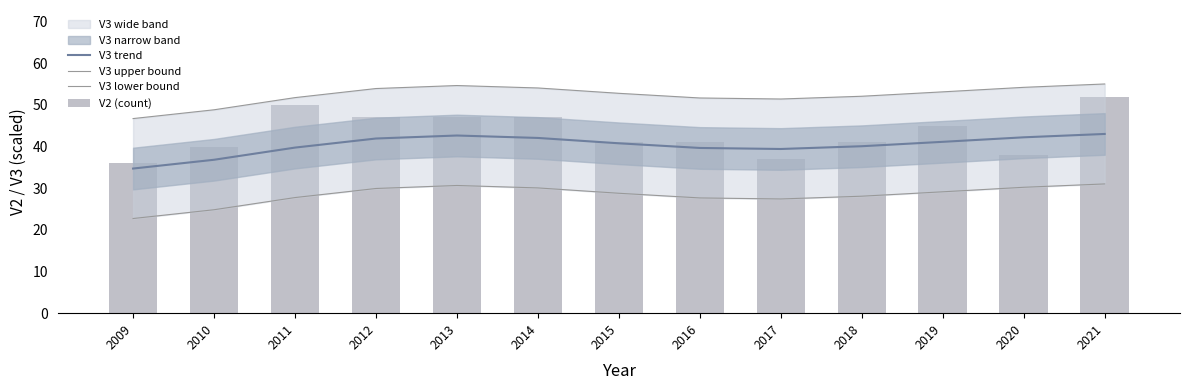

How many data points in V3 lower bound are less than 28?

5